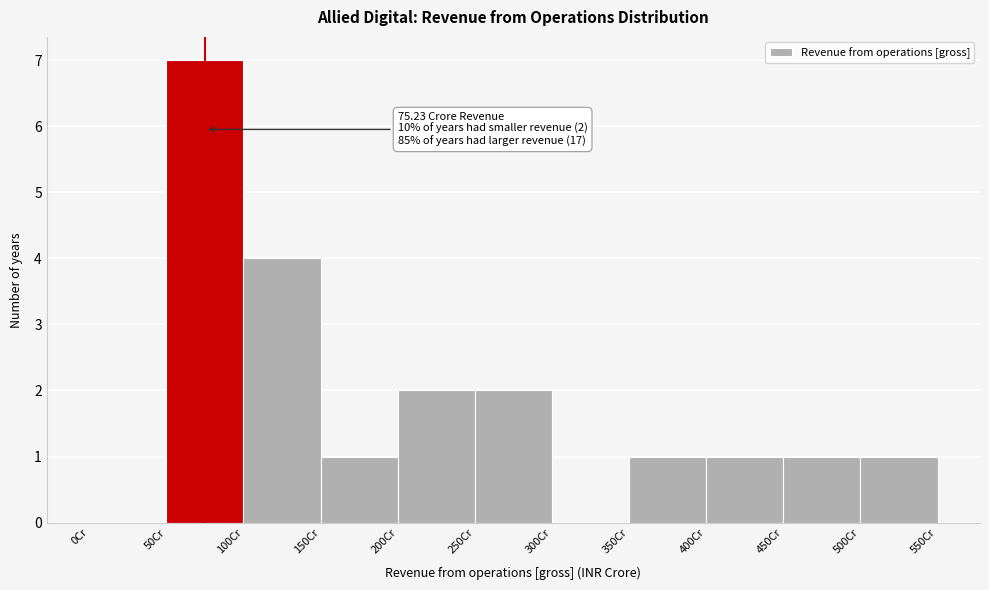

Which range on the x-axis has the tallest bar?

50 to 100